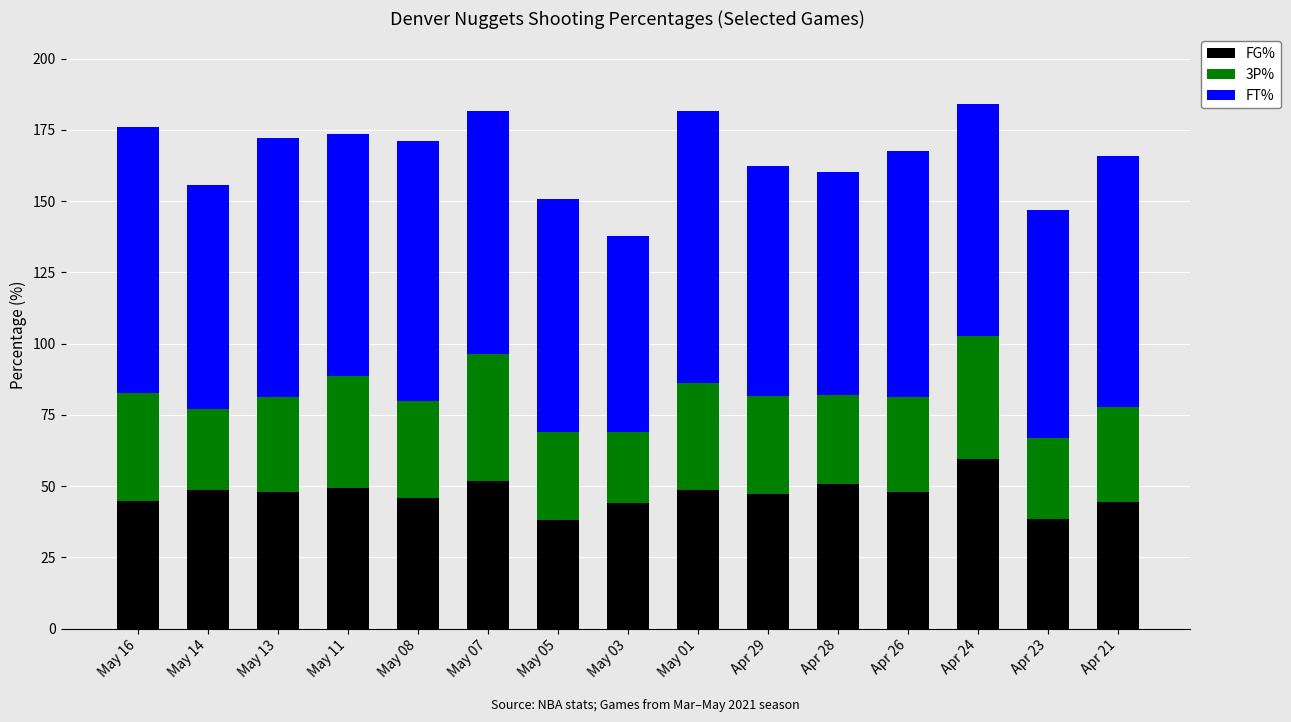

At which label does FG% reach its peak?

Apr 24